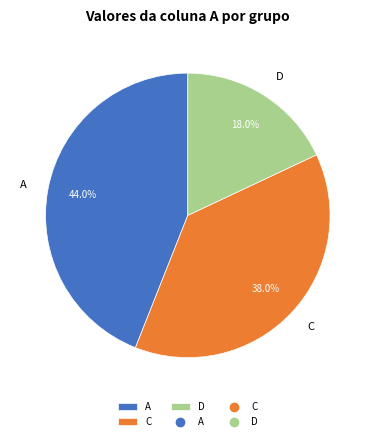

How many slices are in this pie chart?

3